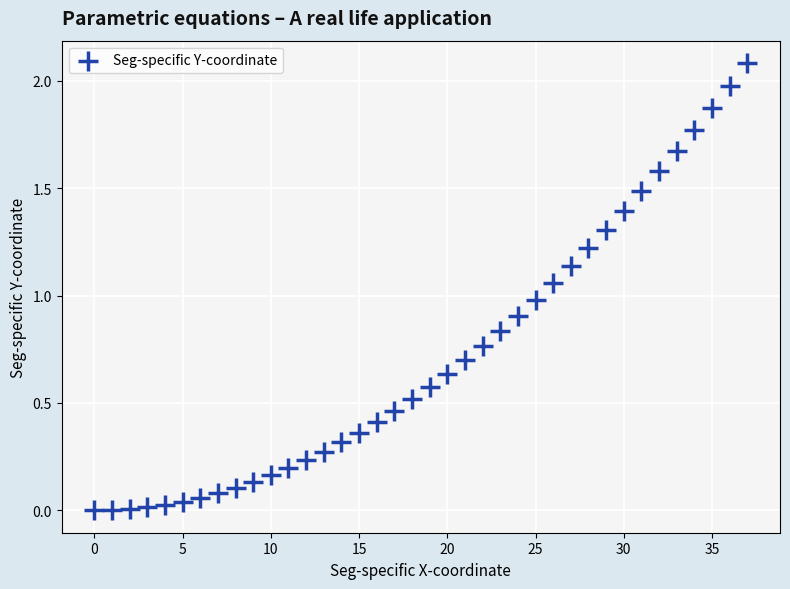

What is the range of Y values (max minus min)?

2.1